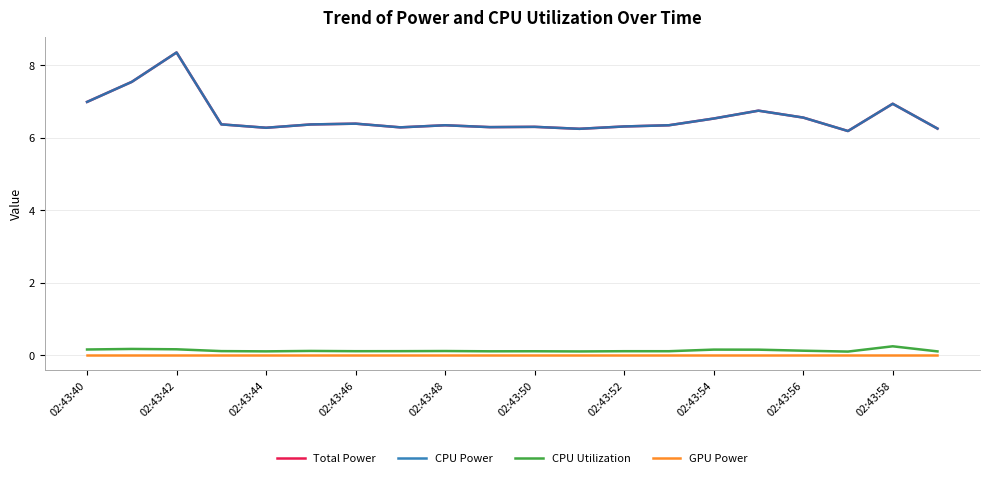

At how many categories does at least one series exceed 2?

20